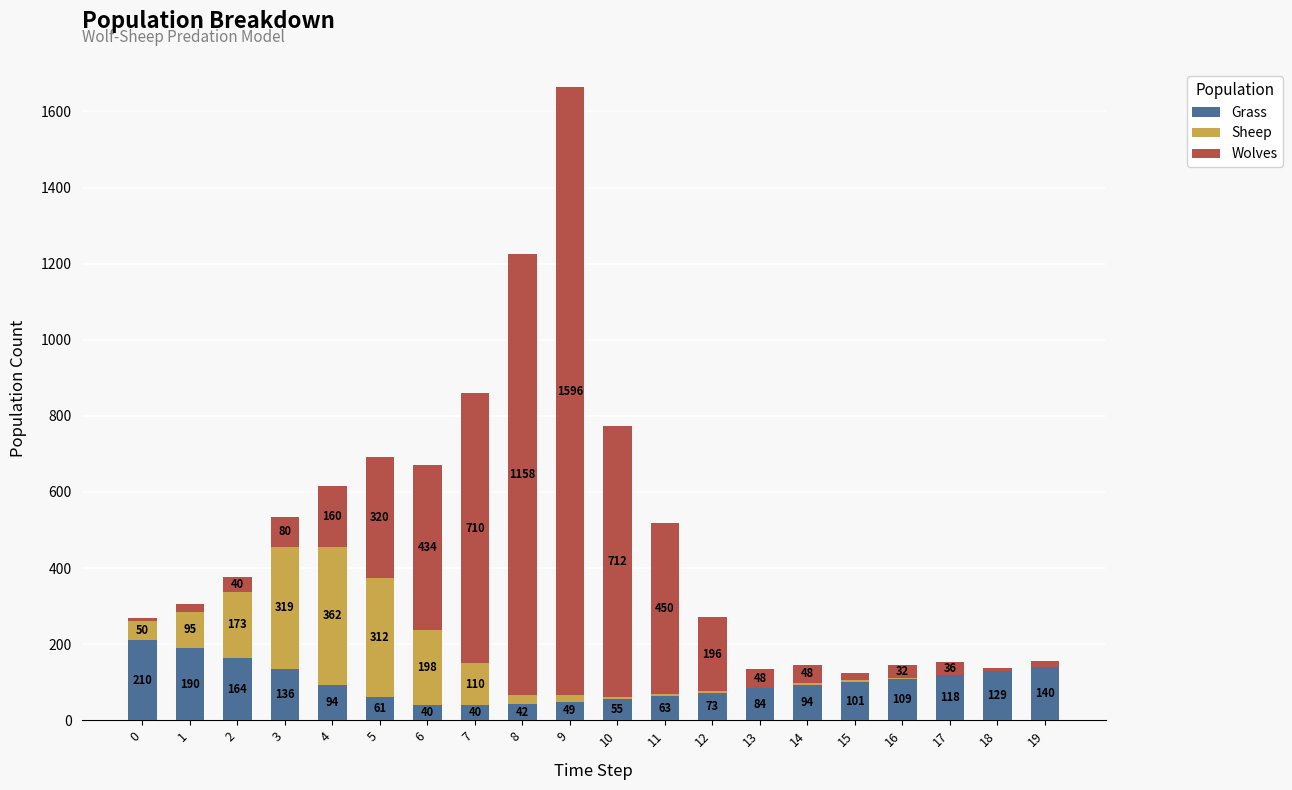

At which category is the sum across all series the highest?

9